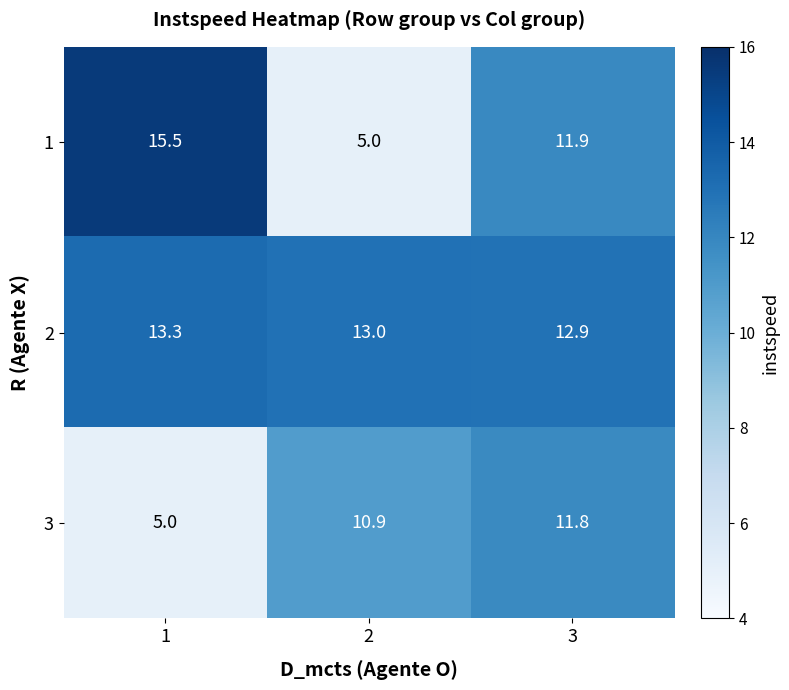

How many data points does each series have?

3